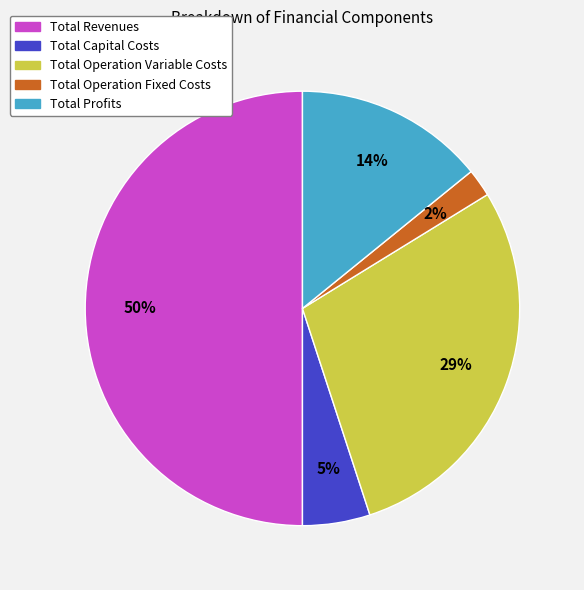

To the nearest percent, what is the difference between the largest and smallest slice percentages?

48%